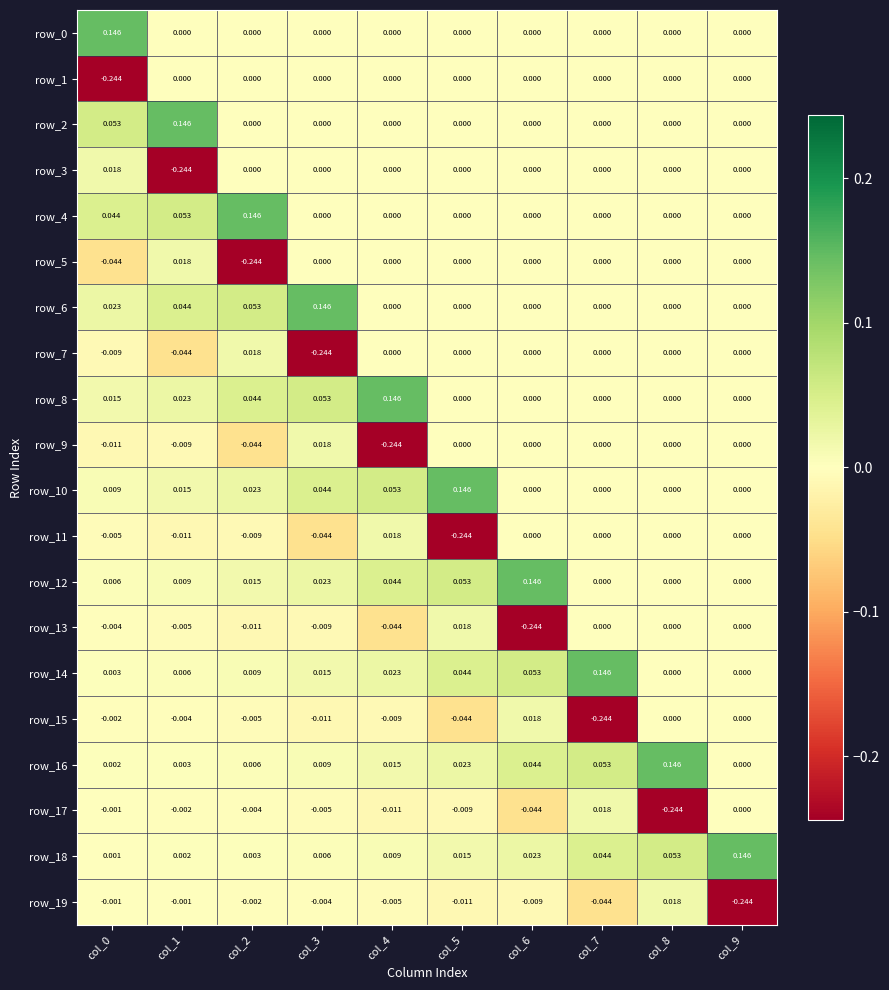

What is the spread (max minus min) of values at col_0?

0.4